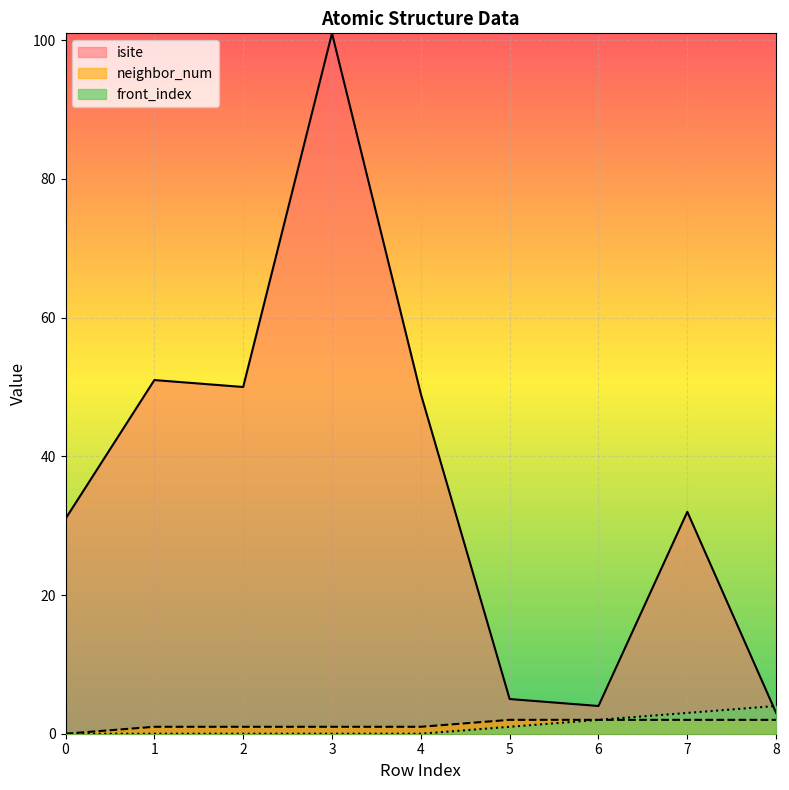

Reading left to right, what are all the values shown in this chart?

isite: 31	51	50	101	49	5	4	32	3
neighbor_num: 0	1	1	1	1	2	2	2	2
front_index: 0	0	0	0	0	1	2	3	4